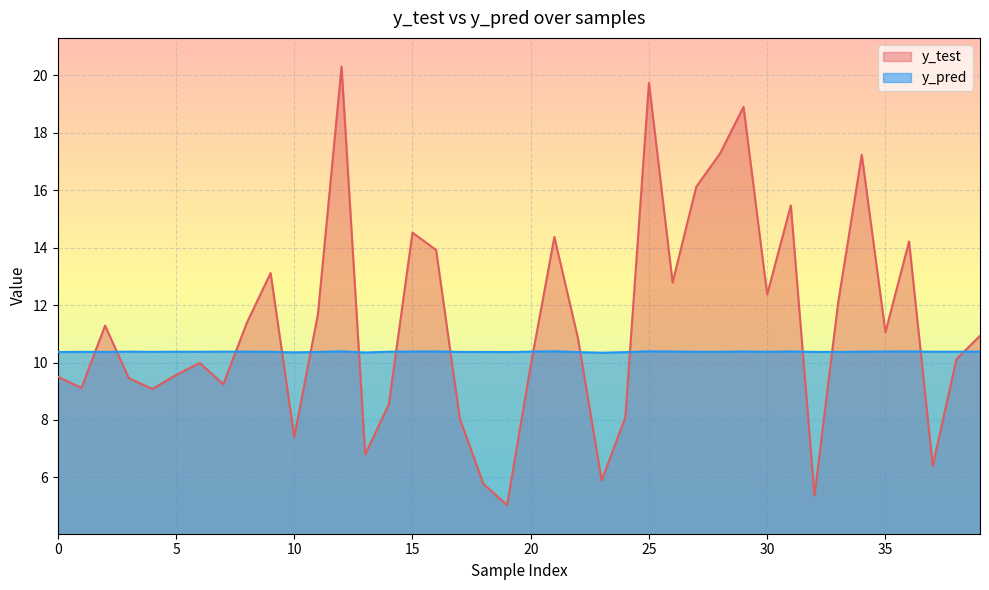

In y_pred, how many points are higher than both neighbors (excluding endpoints)?

11